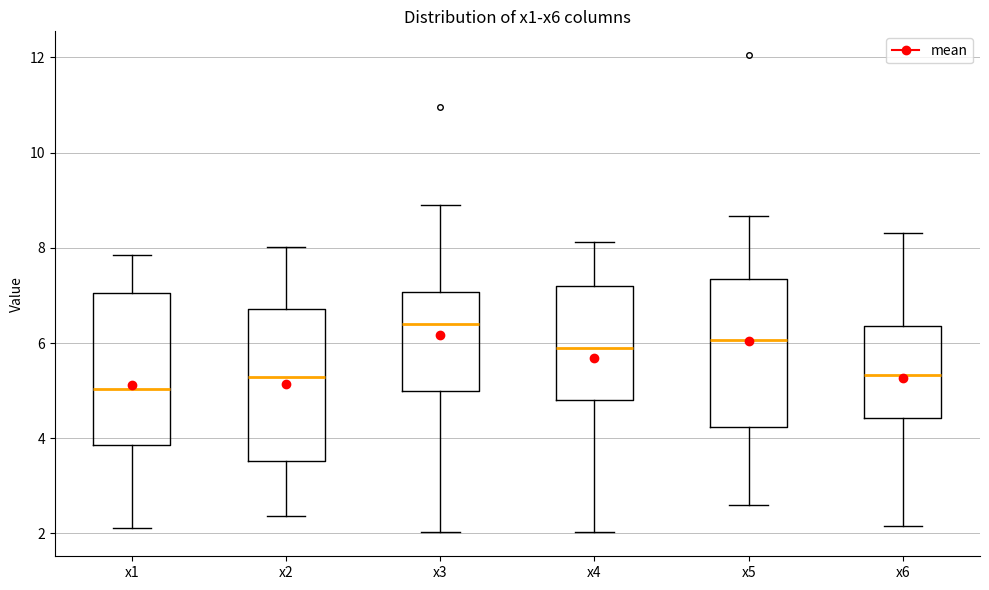

Where does the upper whisker of the box for x6 end on the y-axis? The values are not printed on the chart, so give them approximately, as read against the axis.

8.4